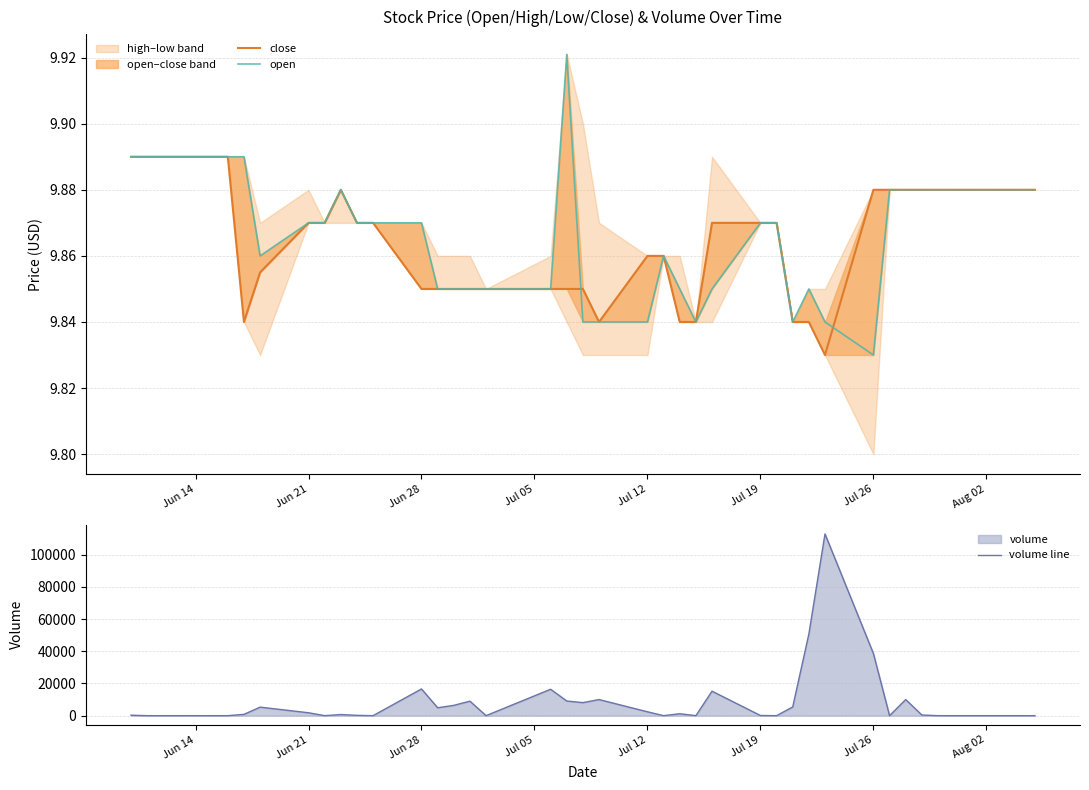

Reading left to right, extract all data points from this chart.

close: 9.9	9.9	9.9	9.9	9.9	9.8	9.9	9.9	9.9	9.9	9.9	9.9	9.8	9.8	9.8	9.8	9.8	9.8	9.8	9.8	9.8	9.9	9.9	9.8	9.8	9.9	9.9	9.9	9.8	9.8	9.8	9.9	9.9	9.9	9.9	9.9	9.9	9.9	9.9	9.9
open: 9.9	9.9	9.9	9.9	9.9	9.9	9.9	9.9	9.9	9.9	9.9	9.9	9.9	9.8	9.8	9.8	9.8	9.8	9.9	9.8	9.8	9.8	9.9	9.8	9.8	9.8	9.9	9.9	9.8	9.8	9.8	9.8	9.9	9.9	9.9	9.9	9.9	9.9	9.9	9.9
volume line: 300.0	0.0	0.0	0.0	0.0	800.0	5300.0	1800.0	0.0	700.0	200.0	0.0	16600.0	4900.0	6400.0	9000.0	0.0	16400.0	9100.0	8100.0	10000.0	2400.0	0.0	1200.0	0.0	15200.0	100.0	0.0	5400.0	50700.0	112900.0	38600.0	0.0	10000.0	400.0	0.0	0.0	0.0	0.0	0.0